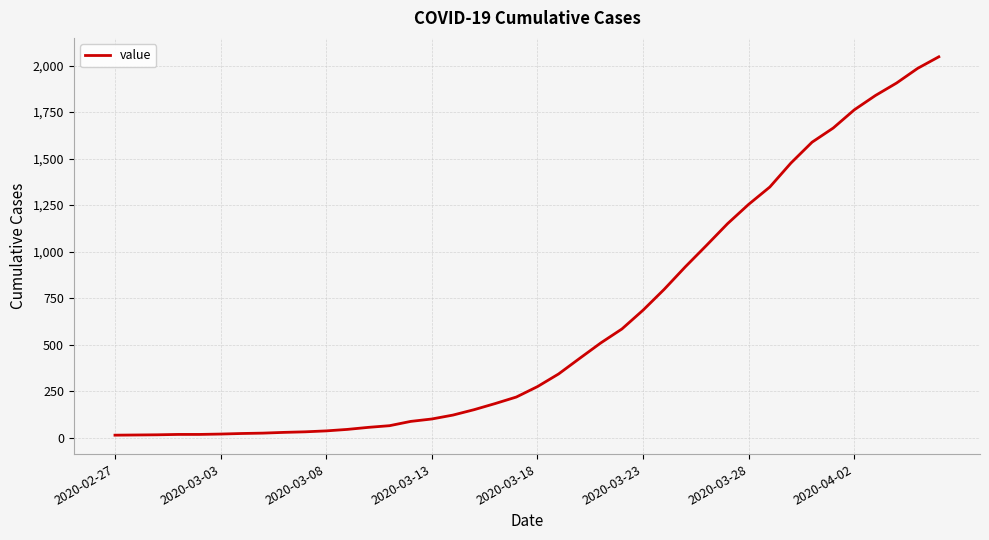

What is the greatest value displayed?

2047